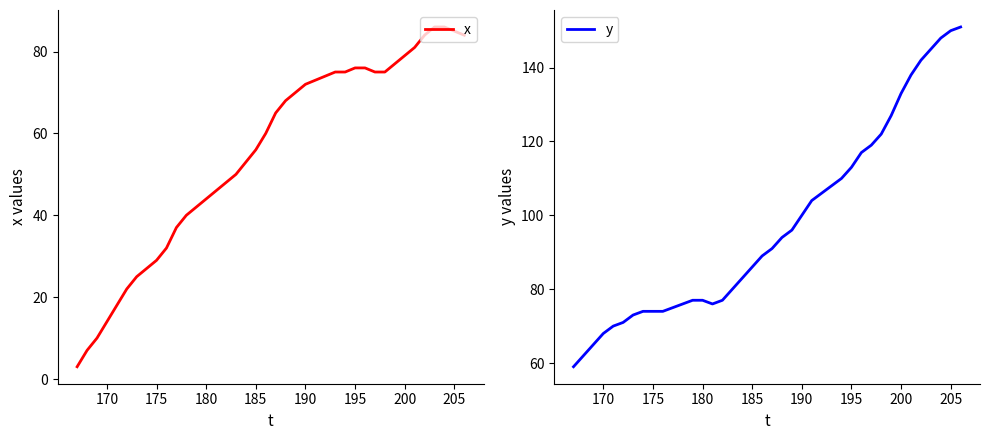

How many values in the y series are below 91?

20